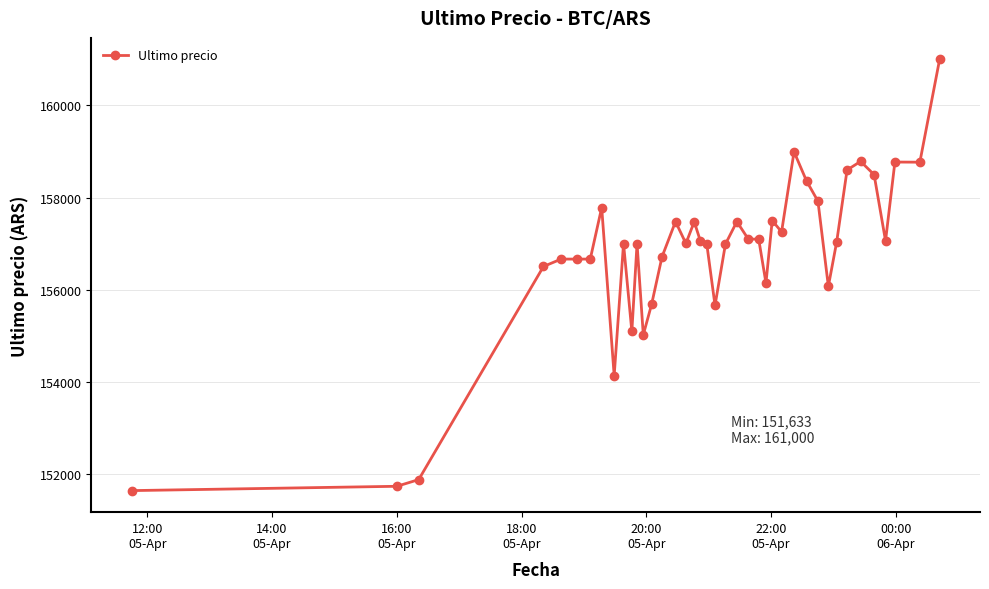

True or false: the data has more than 1 interior local peaks.

True